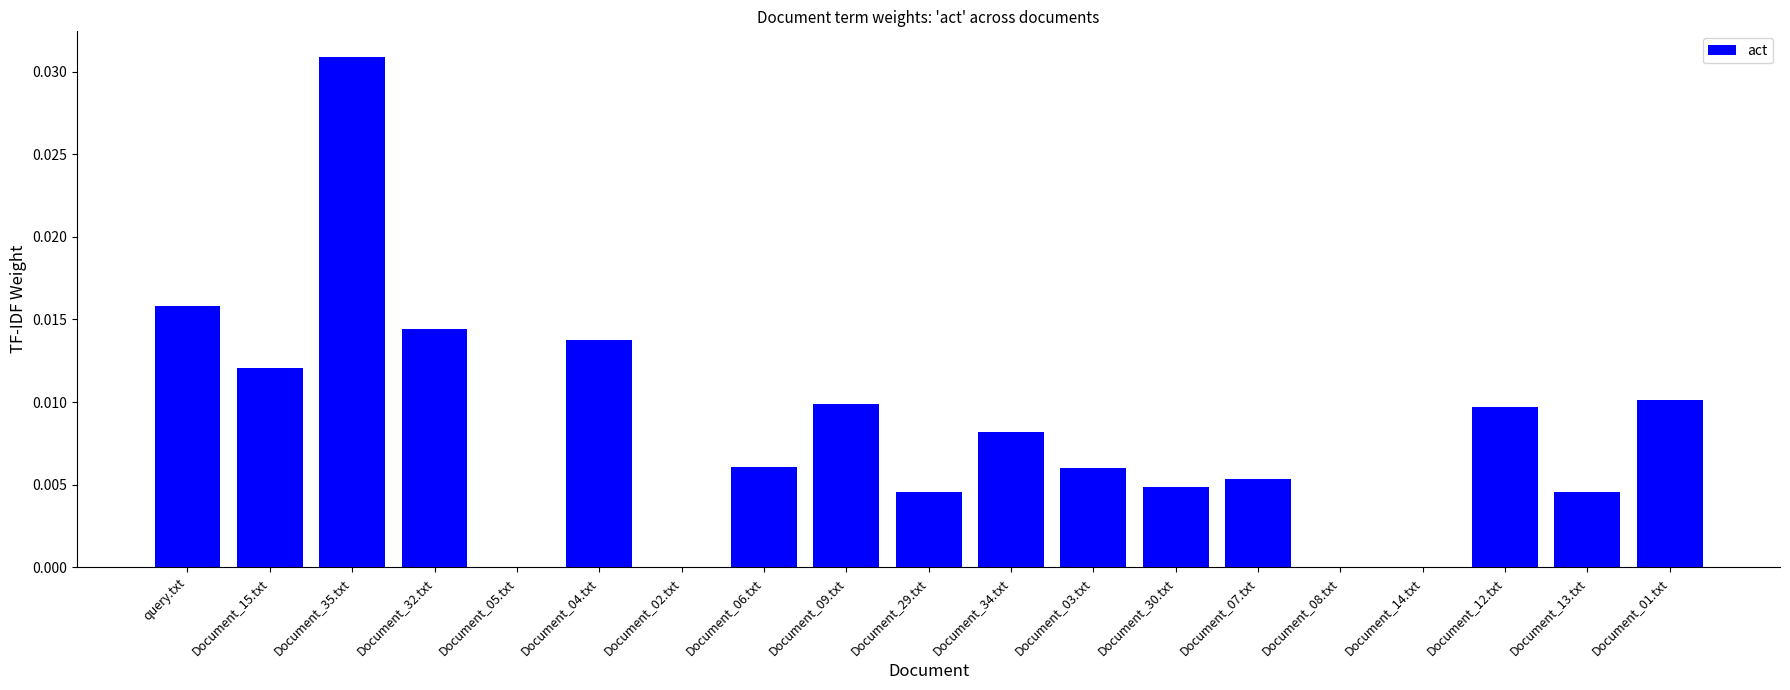

The value at Document_04.txt is 0.0. True or false?

True